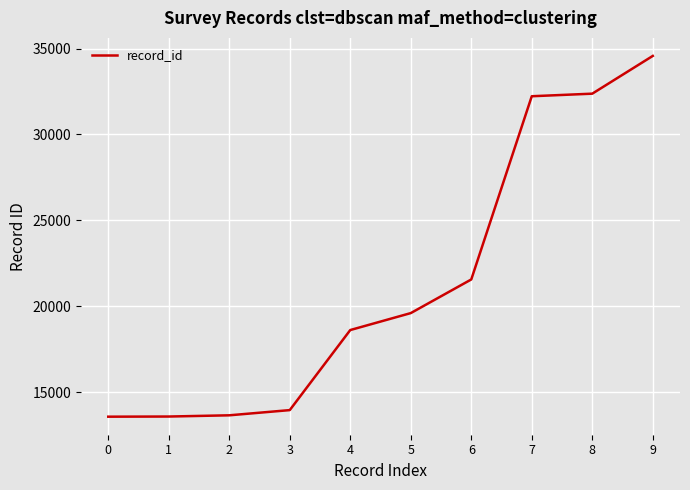

What is the change in value from 4 to 6?

+2946